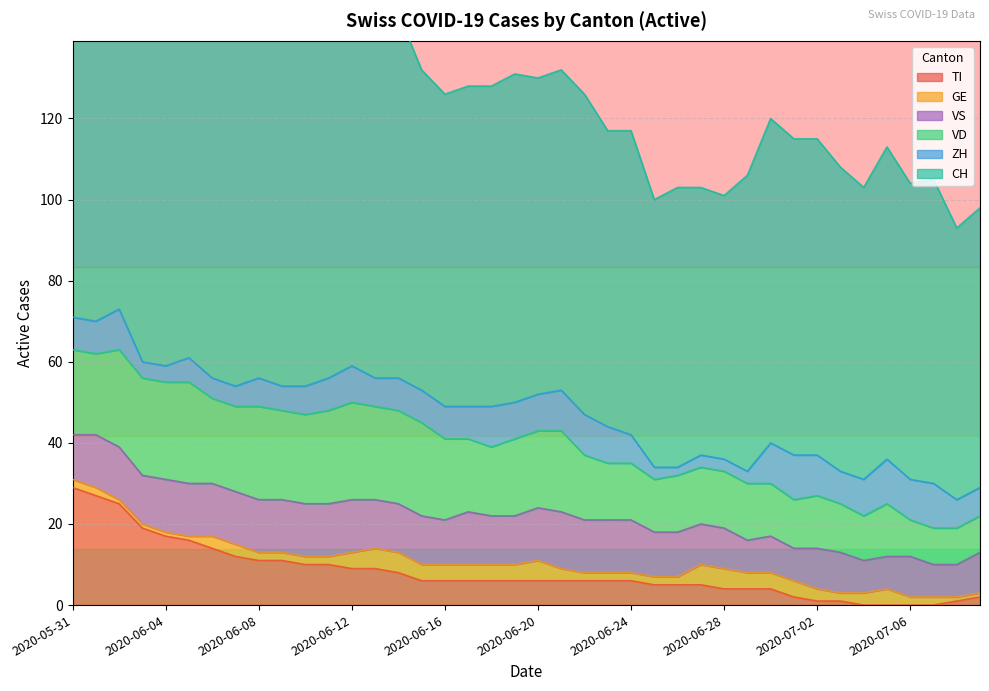

At which label is VD closest to 17?

2020-06-18